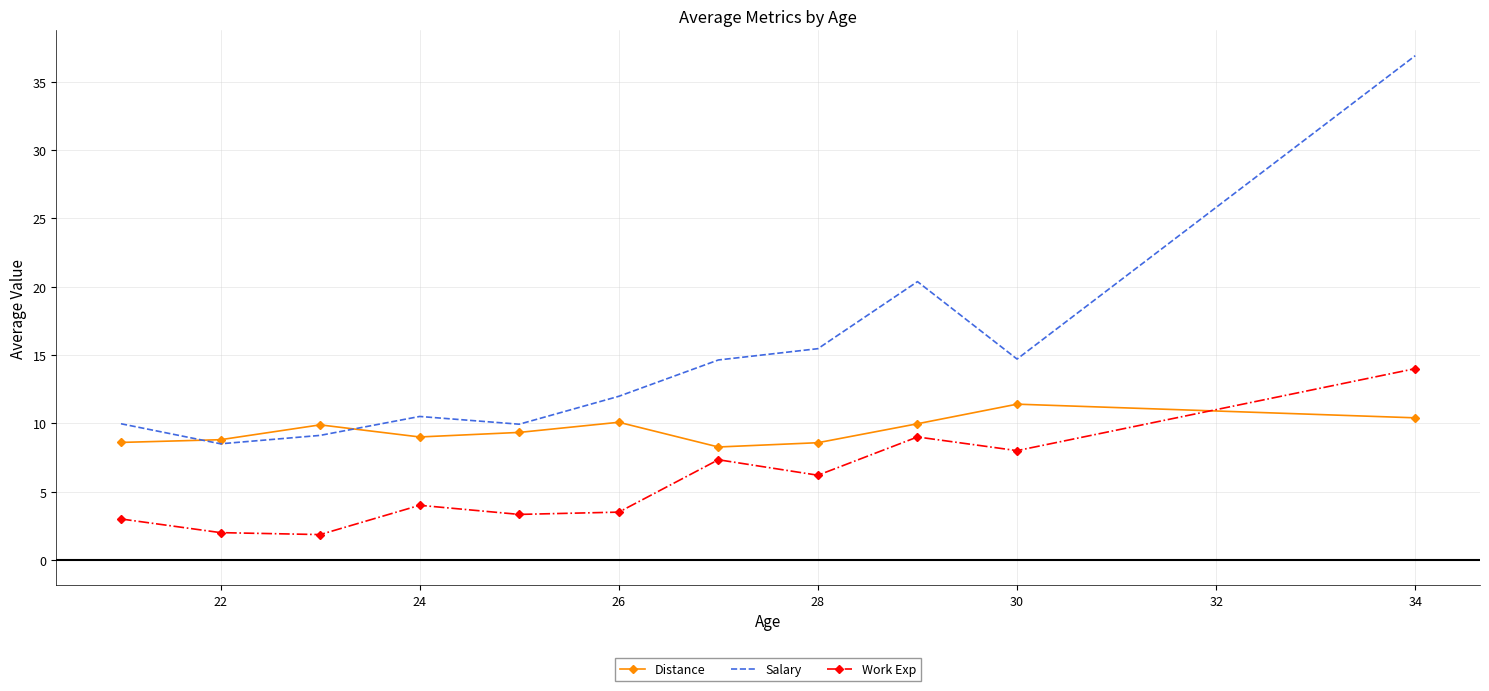

Which series has the largest range (max minus min)?

Salary